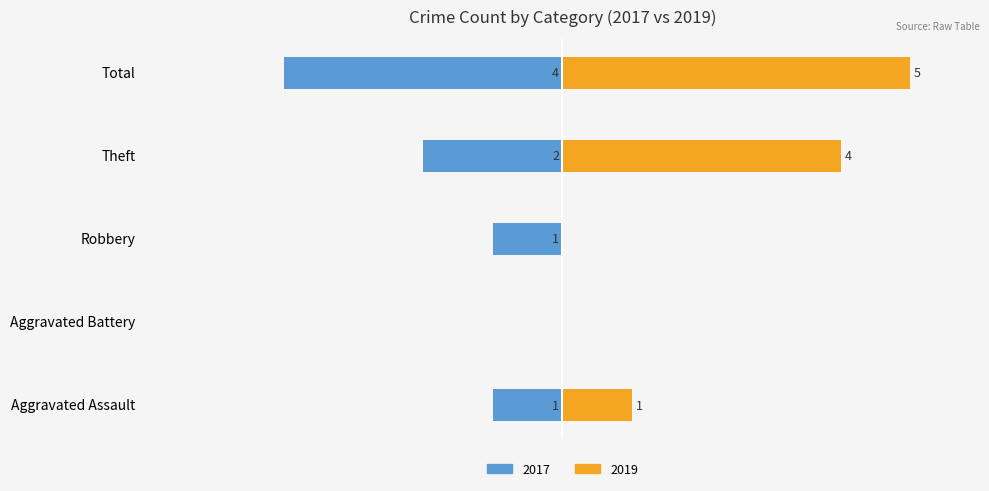

Reading left to right, list all the values displayed in this chart.

2017 (left): -1	0	-1	-2	-4
2019 (right): 1	0	0	4	5